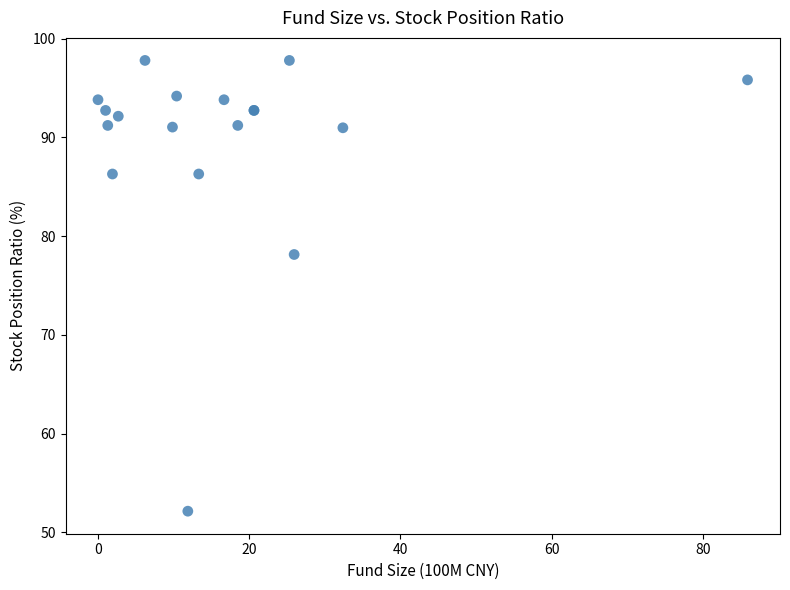

What Y value in the scatter plot is closest to 74?

78.1